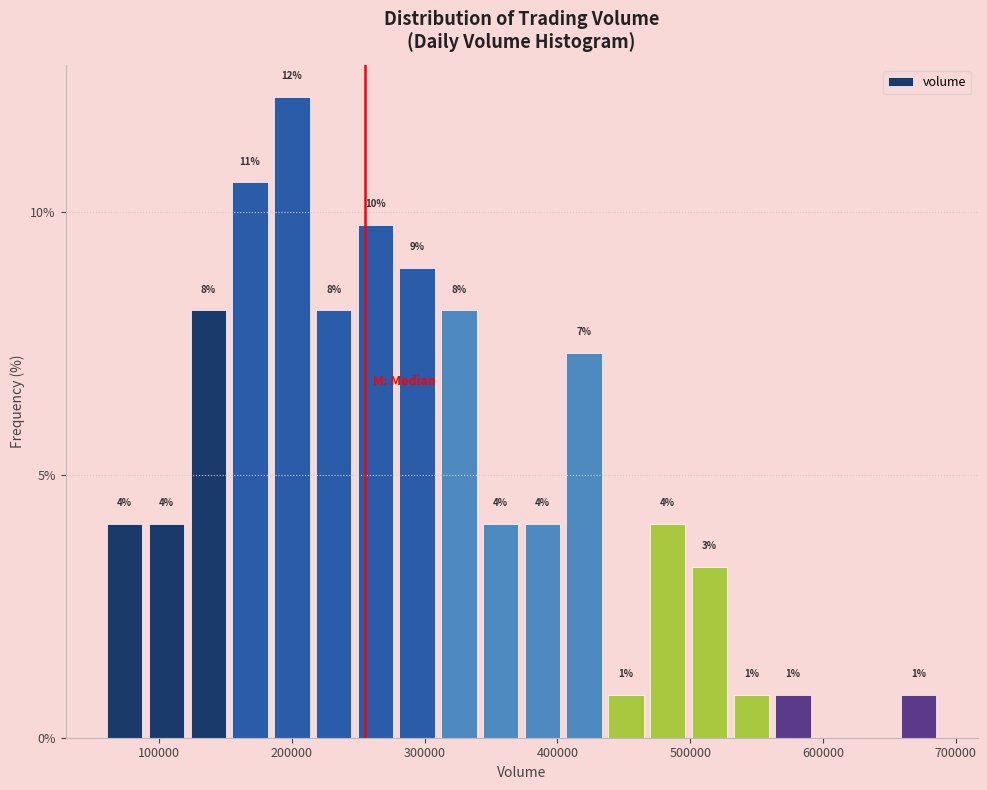

Around what value on the x-axis is the tallest bar? Give the approximate position of its centre, as read against the axis.

200000